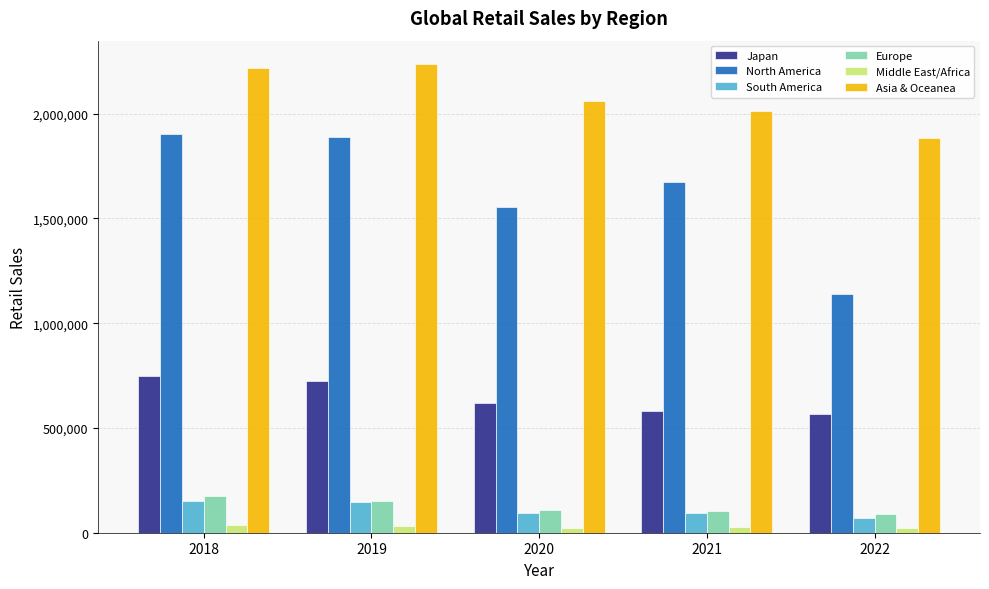

Are the bars horizontal?

No